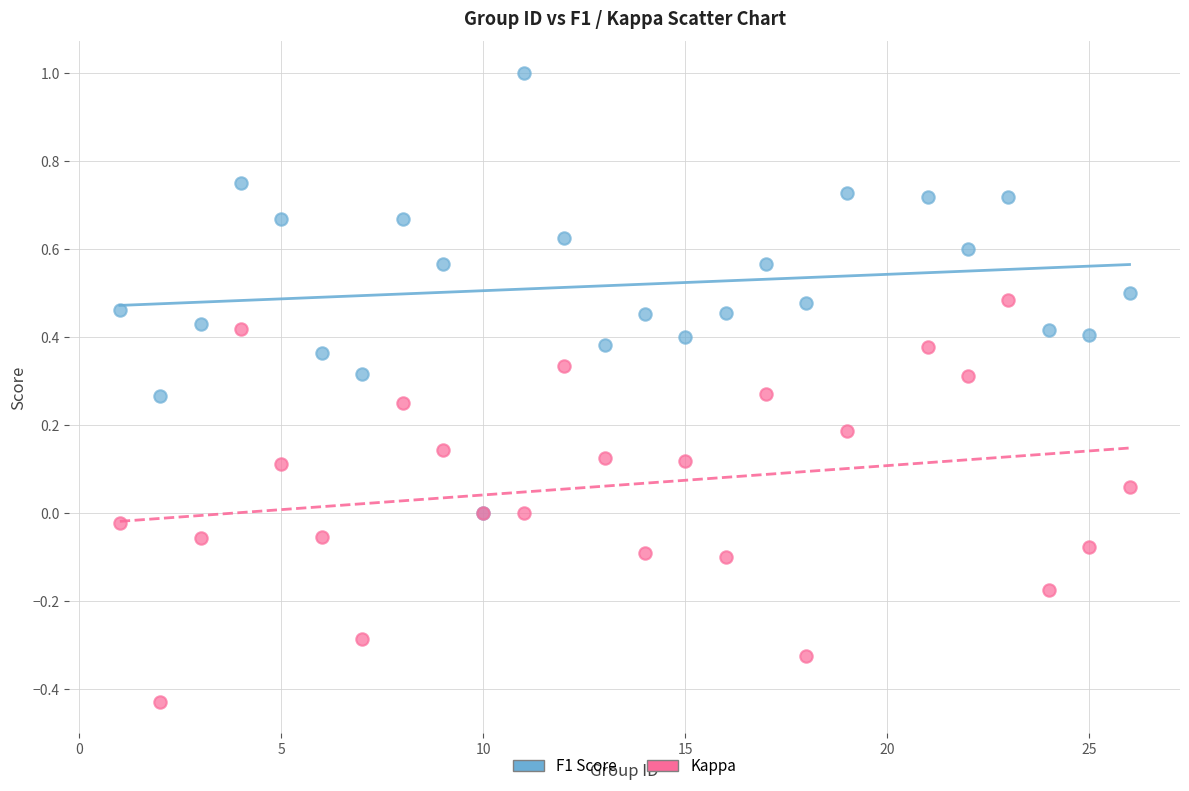

What are all the series names shown in the legend?

F1 Score, Kappa